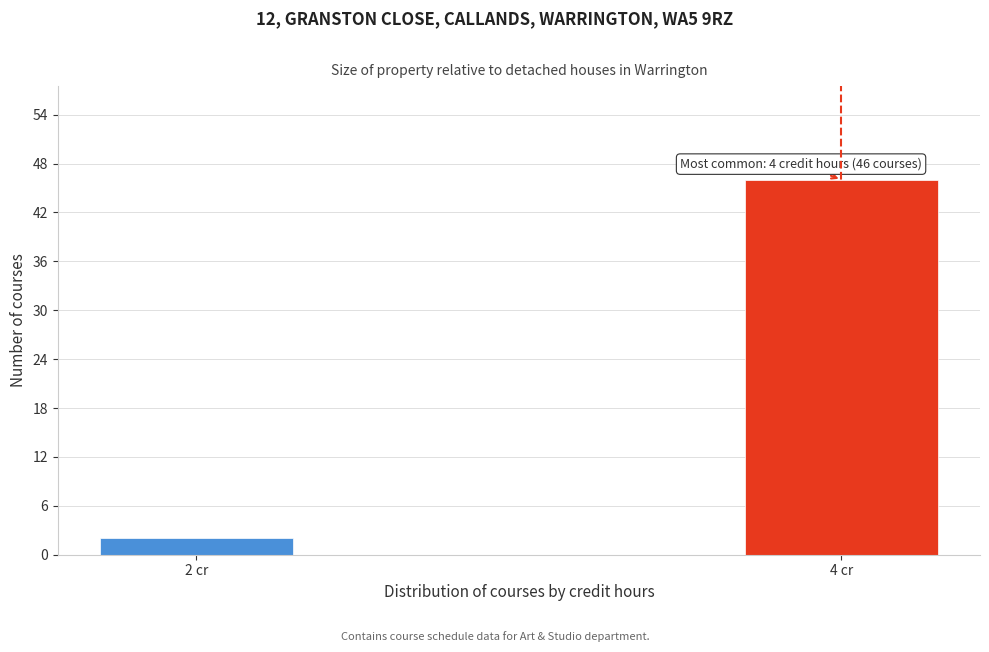

Reading right to left, list all the values displayed in this chart.

4 cr=46	2 cr=2